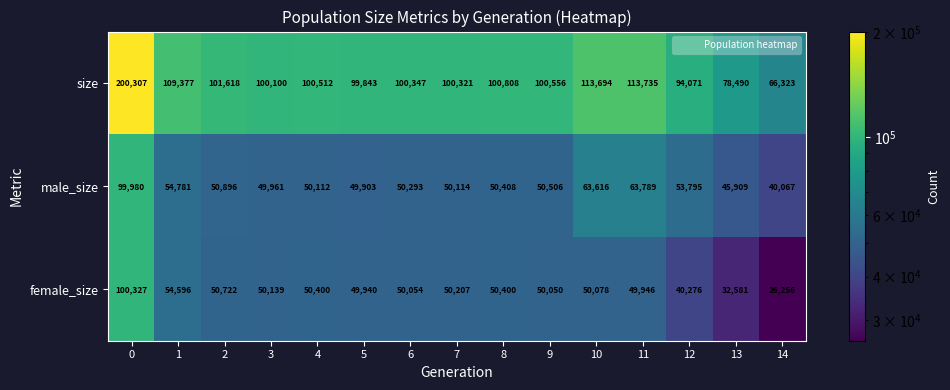

Which series has the largest range (max minus min)?

size